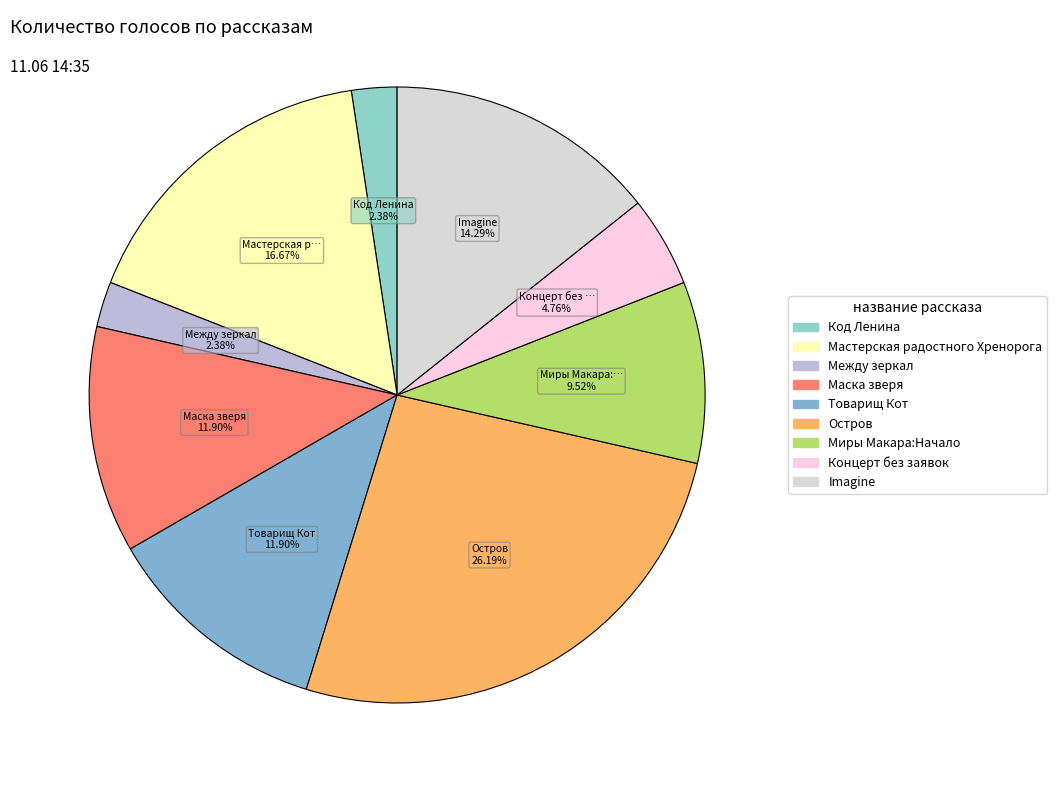

How many segments does this pie chart have?

9